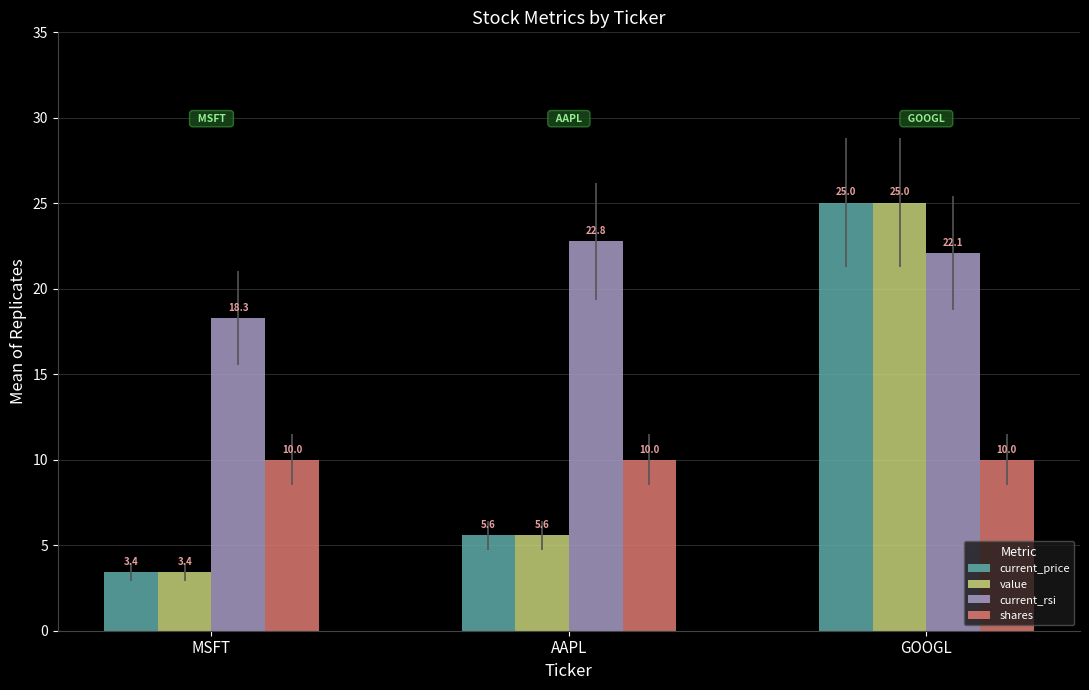

The value of value at MSFT is 1.3. True or false?

False